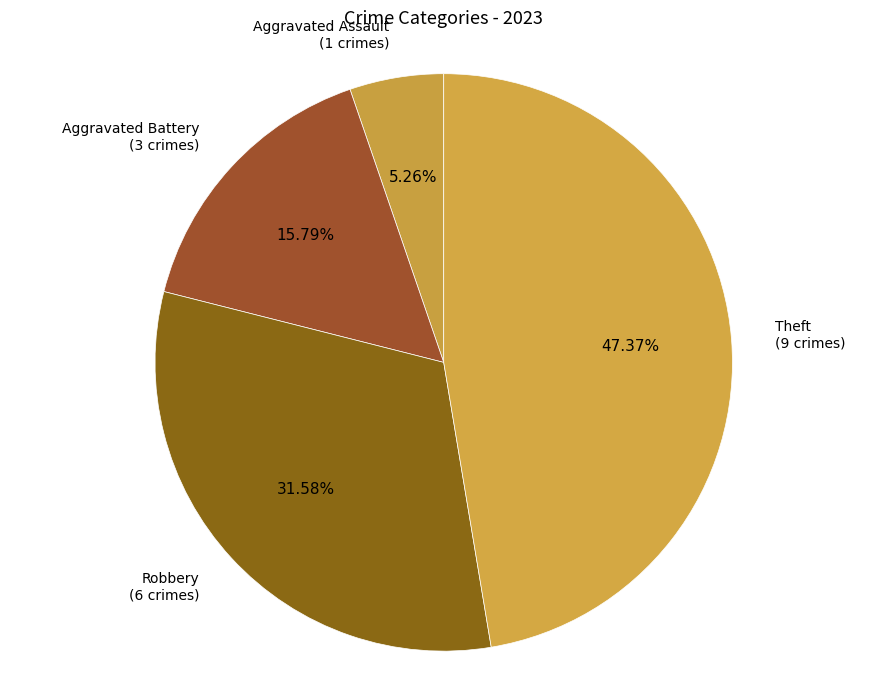

How many segments does this pie chart have?

4